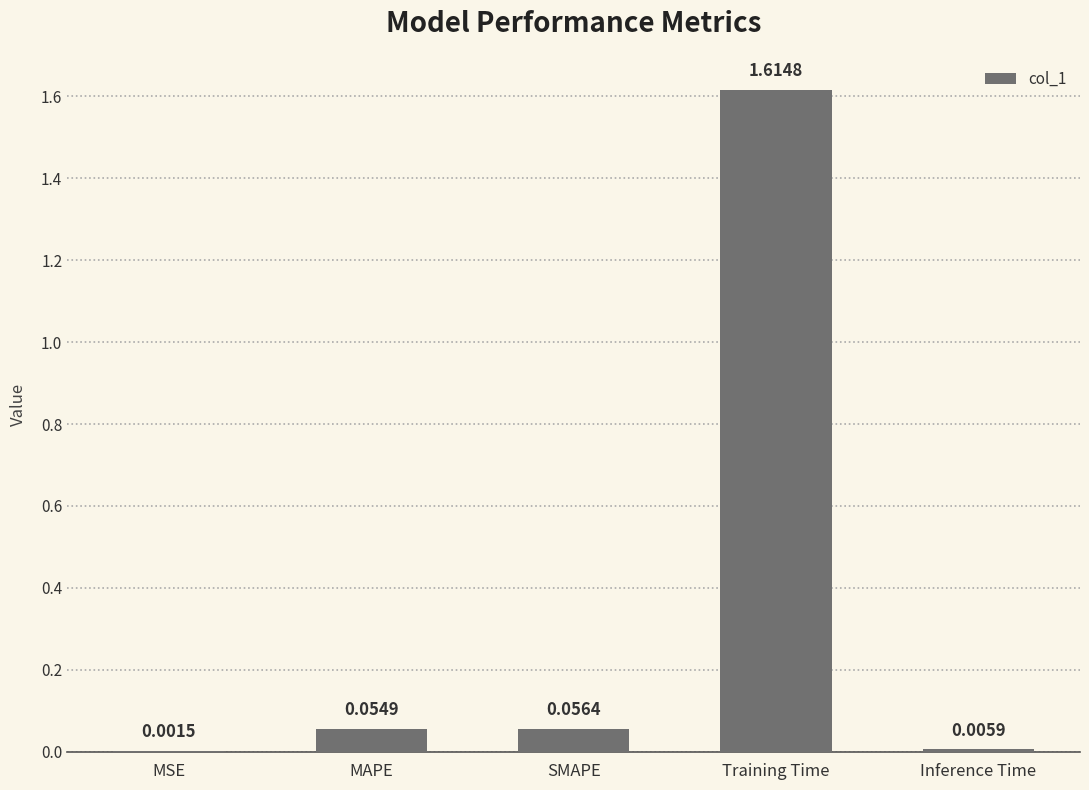

What is the sum of the values at SMAPE and Training Time?

1.7